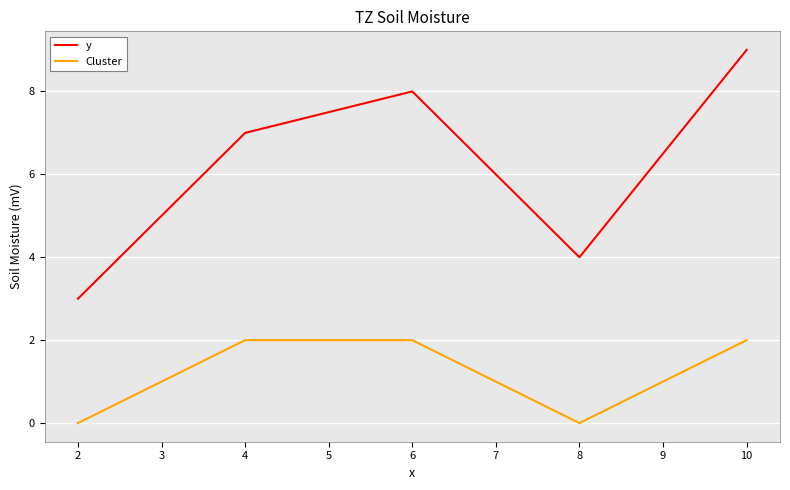

Does the chart have visible grid lines?

Yes